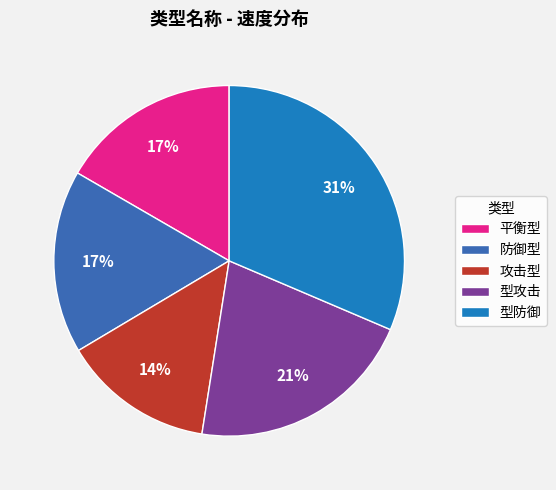

What is the ratio of the value at 攻击型 to the value at 型攻击?

0.7